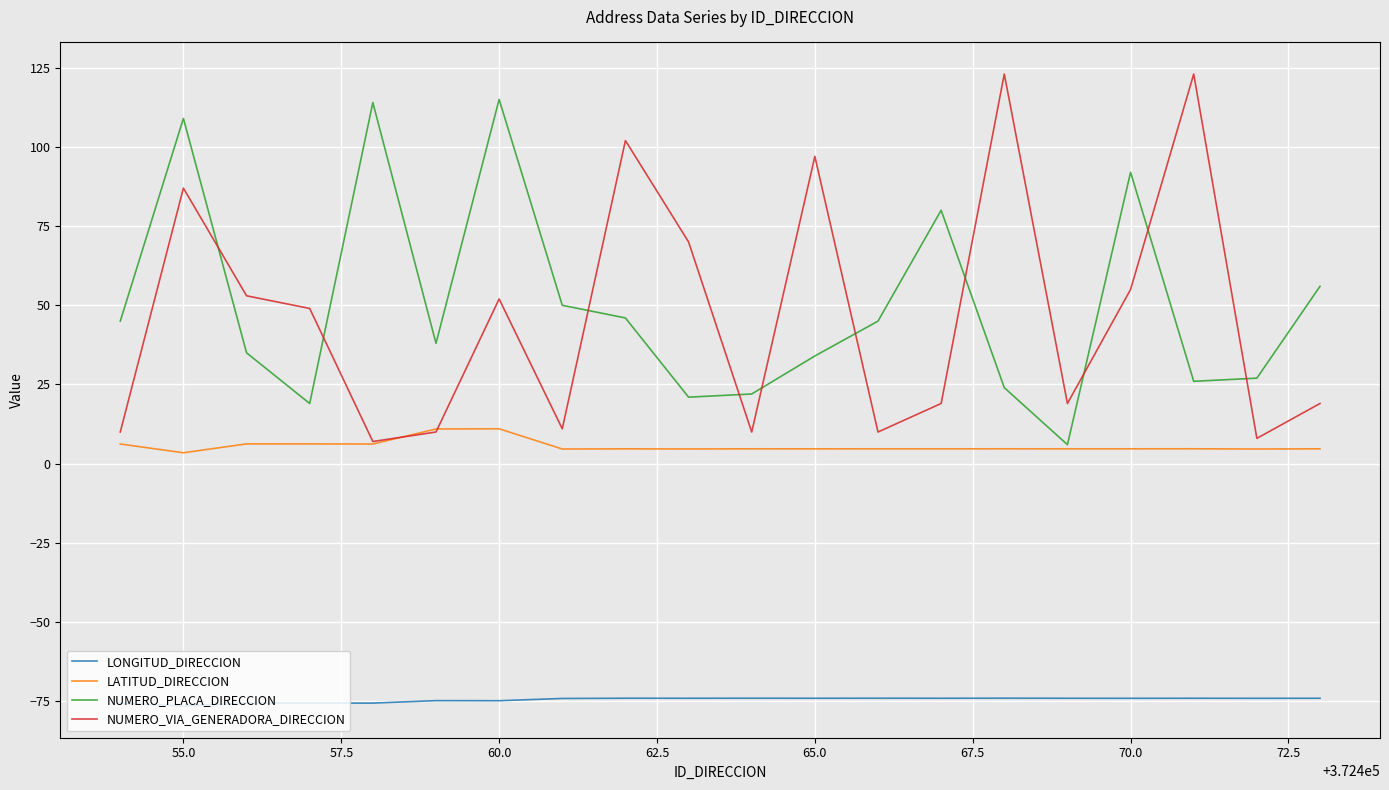

Which series has the largest range (max minus min)?

NUMERO_VIA_GENERADORA_DIRECCION